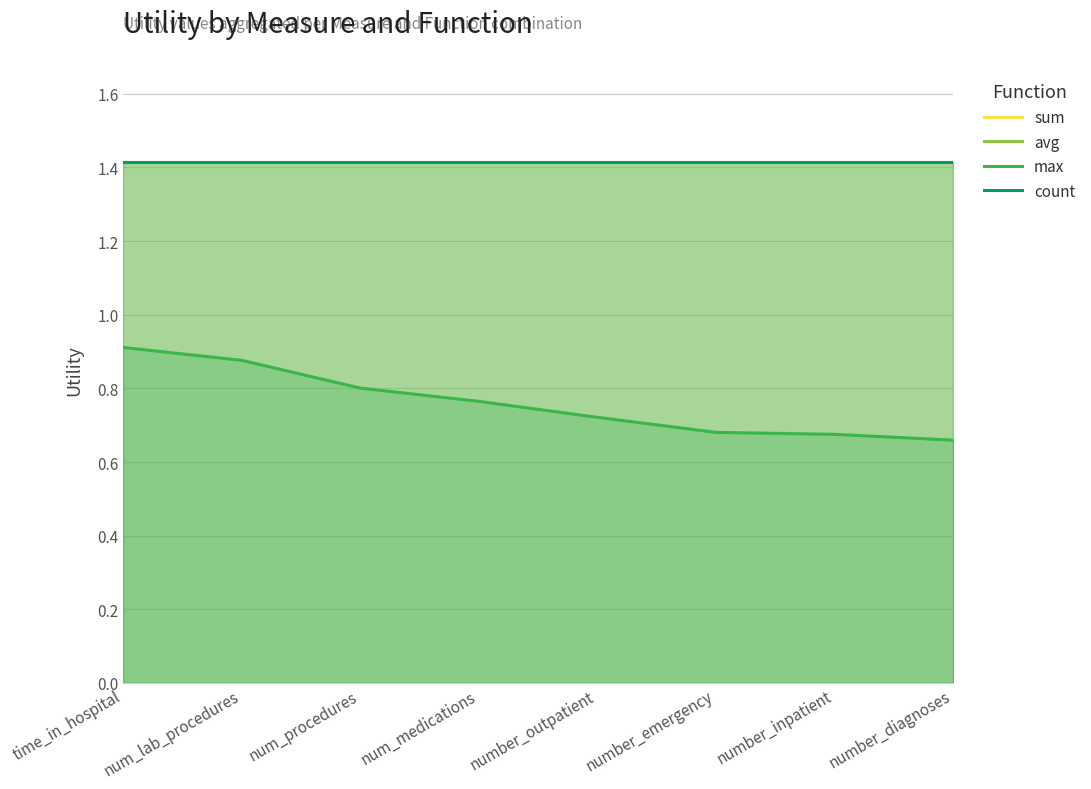

Which category has the highest value in the sum series?

time_in_hospital